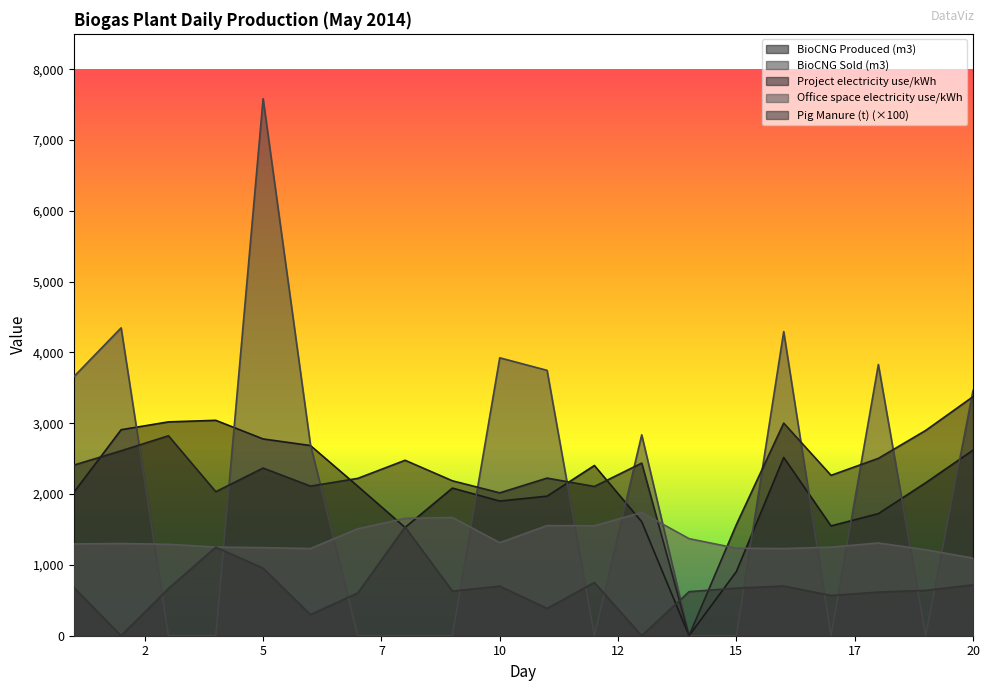

How many data points in Project electricity use/kWh are less than 2368?

10